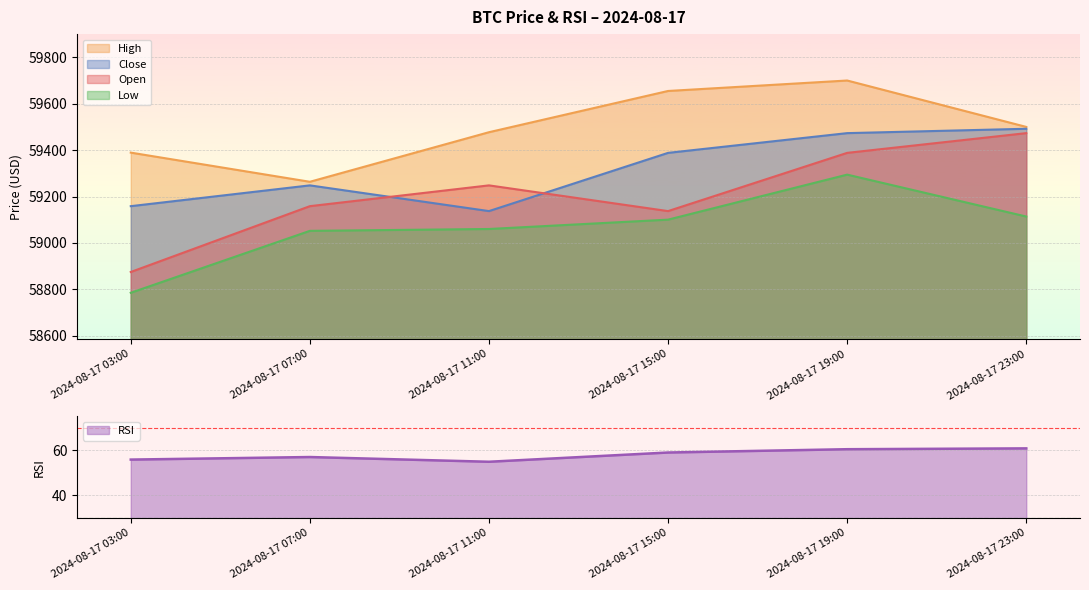

What is the approximate value of close at 2024-08-17 15:00?

59388.1